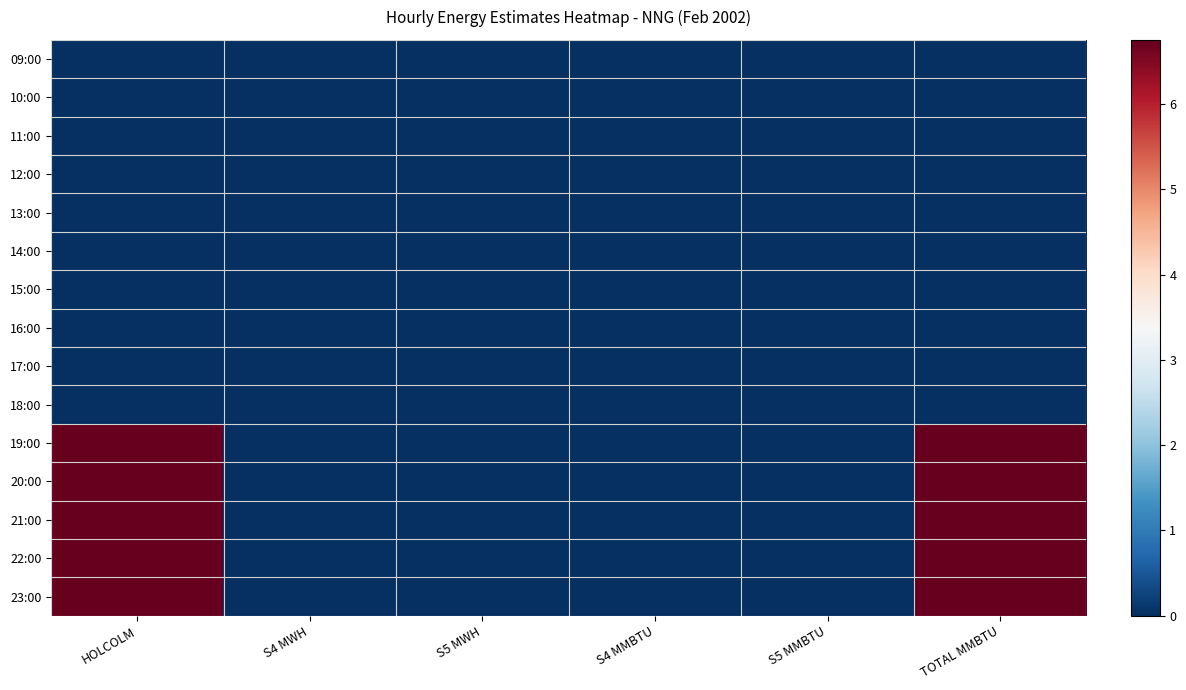

What is the spread (max minus min) of values at HOLCOLM?

6.8